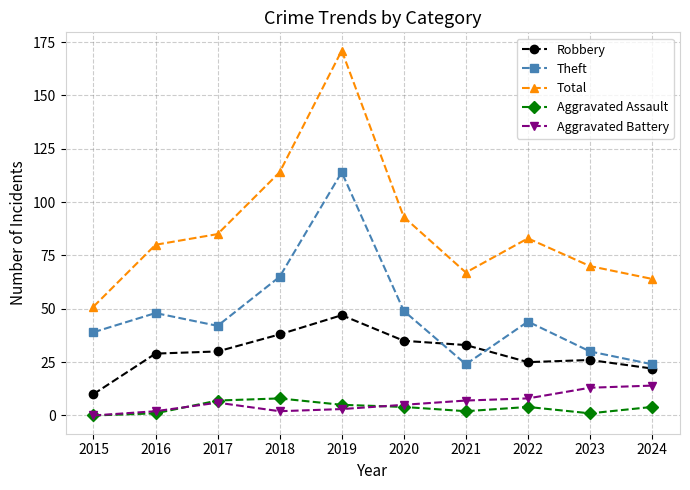

Reading right to left, what are all the values shown in this chart?

Robbery: 2024=22	2023=26	2022=25	2021=33	2020=35	2019=47	2018=38	2017=30	2016=29	2015=10
Theft: 2024=24	2023=30	2022=44	2021=24	2020=49	2019=114	2018=65	2017=42	2016=48	2015=39
Total: 2024=64	2023=70	2022=83	2021=67	2020=93	2019=171	2018=114	2017=85	2016=80	2015=51
Aggravated Assault: 2024=4	2023=1	2022=4	2021=2	2020=4	2019=5	2018=8	2017=7	2016=1	2015=0
Aggravated Battery: 2024=14	2023=13	2022=8	2021=7	2020=5	2019=3	2018=2	2017=6	2016=2	2015=0